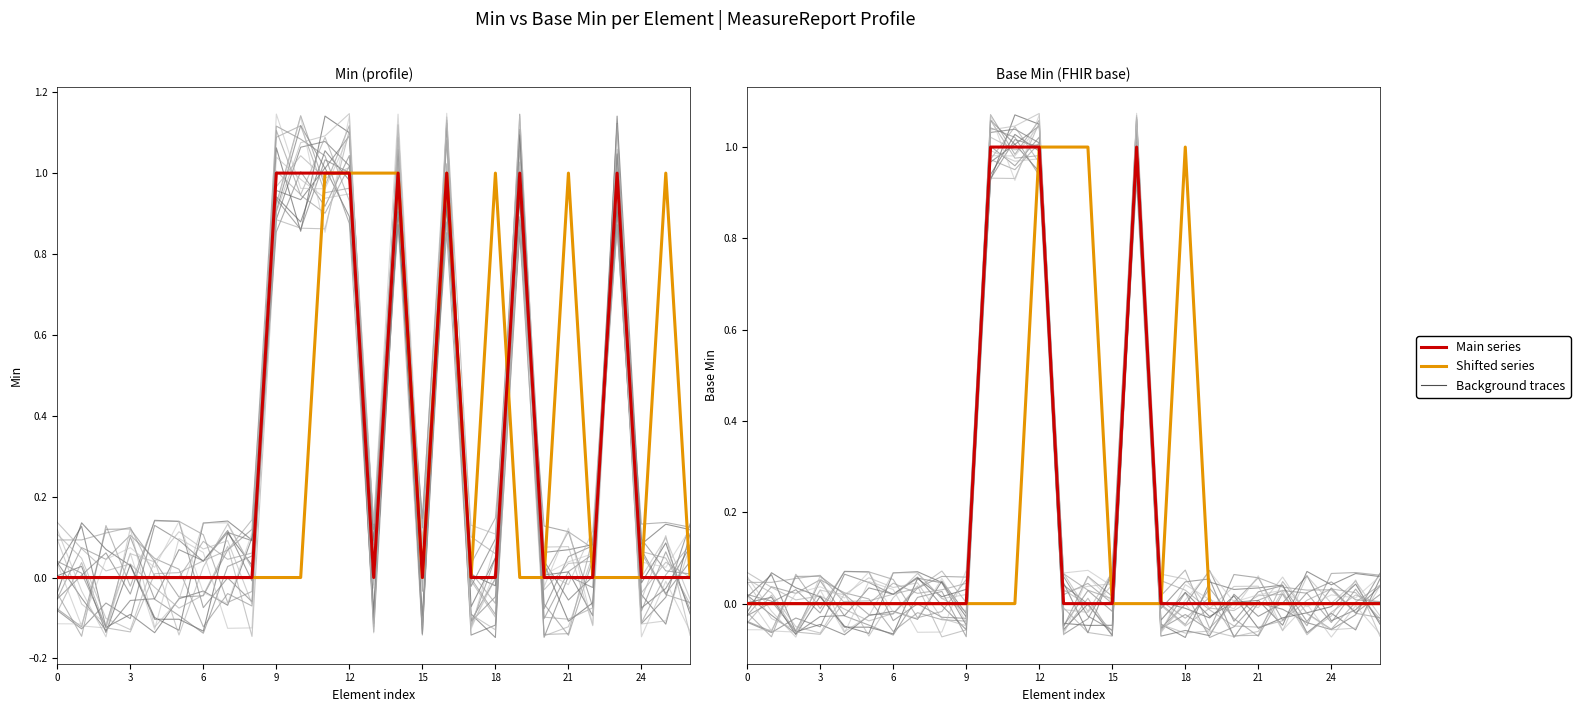

The Base Min series shows 0 at 24. True or false?

False